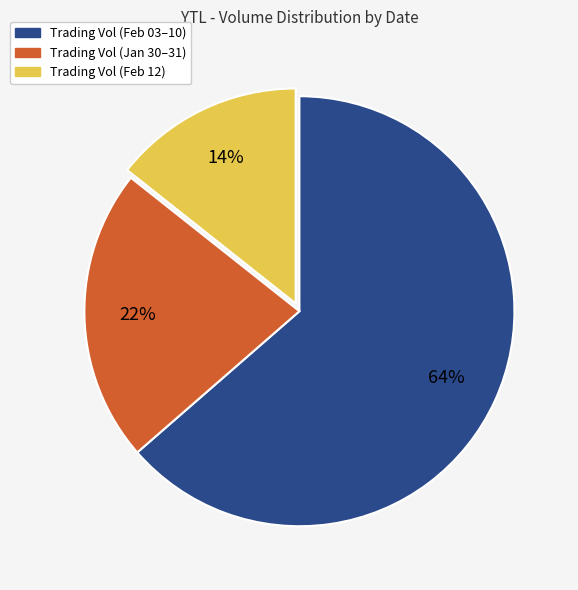

What is the largest slice in the pie chart?

Trading Vol (Feb 03–10)